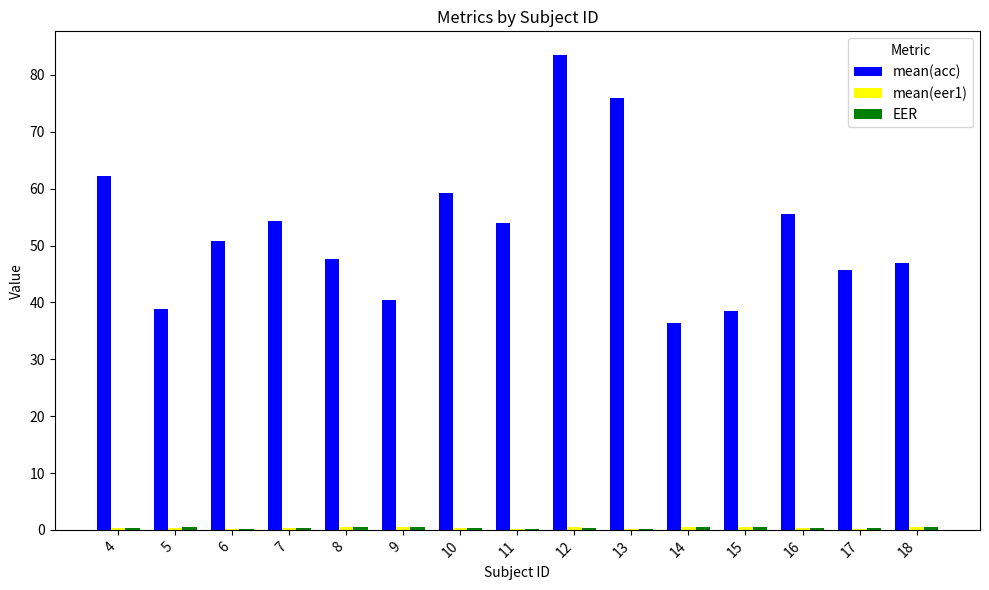

Between 7 and 9, which series saw the biggest shift?

mean(acc)